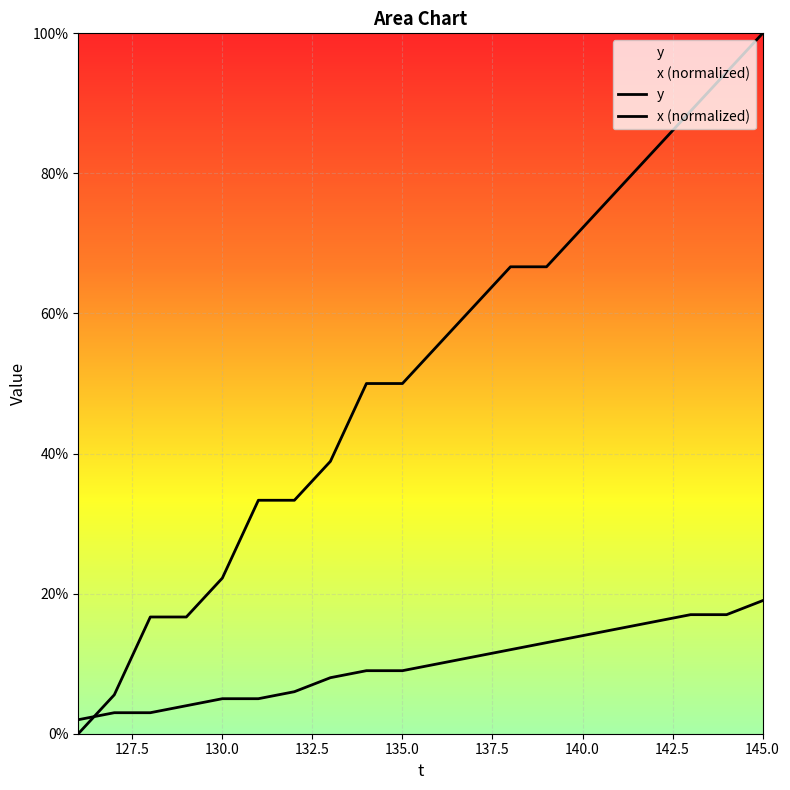

Reading left to right, list all the values displayed in this chart.

y: 2.0	3.0	3.0	4.0	5.0	5.0	6.0	8.0	9.0	9.0	10.0	11.0	12.0	13.0	14.0	15.0	16.0	17.0	17.0	19.0
x (normalized): 0.0	5.6	16.7	16.7	22.2	33.3	33.3	38.9	50.0	50.0	55.6	61.1	66.7	66.7	72.2	77.8	83.3	88.9	94.4	100.0